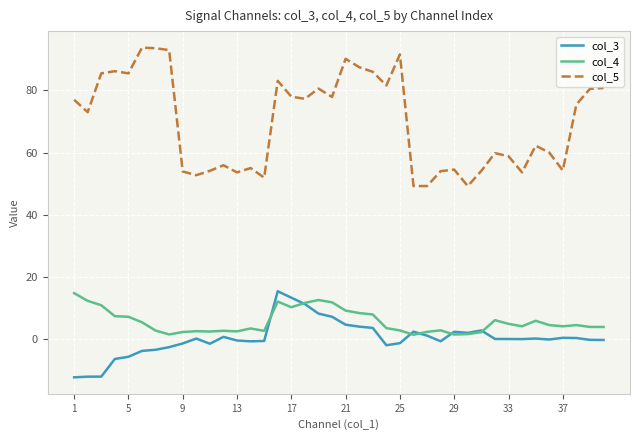

Which series has the largest total across all categories?

col_5